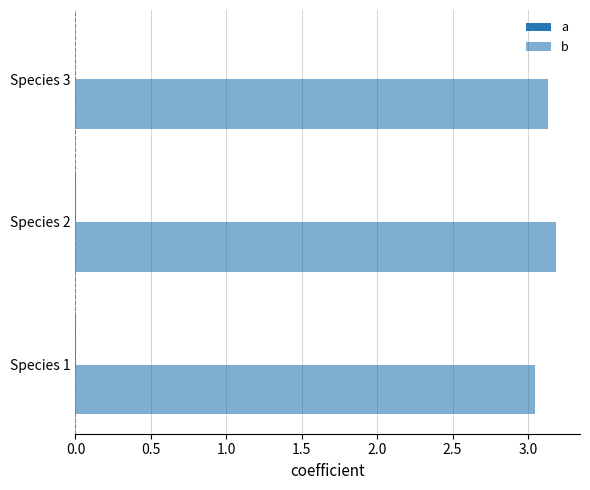

At how many categories does at least one series exceed 1?

3